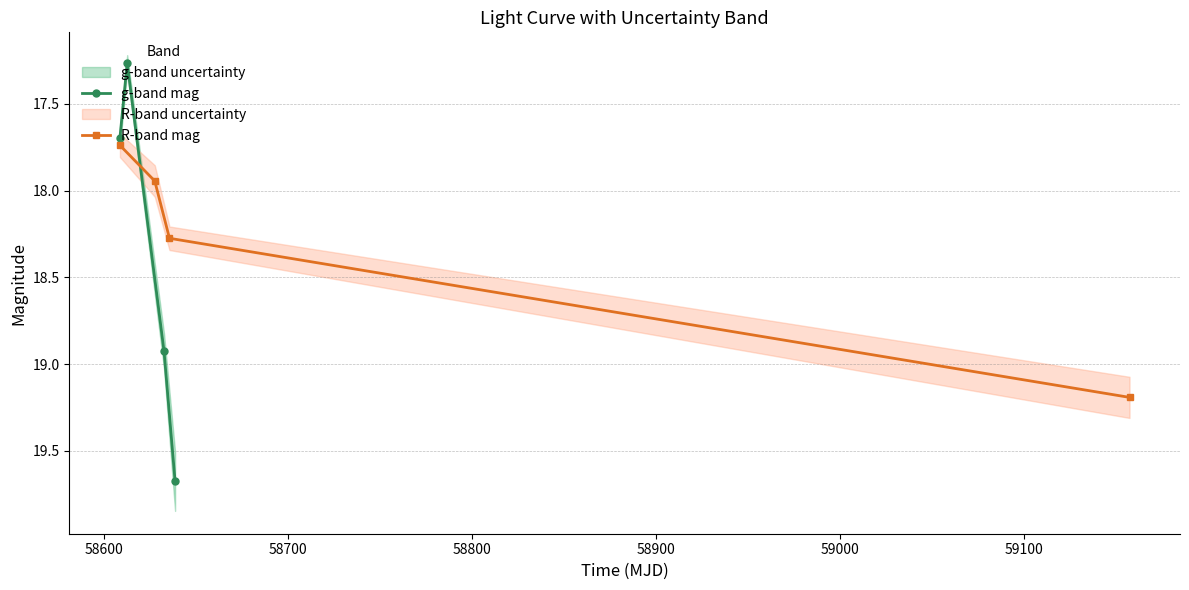

What is the value of the g-band mag point at the 4th from the left?

19.7